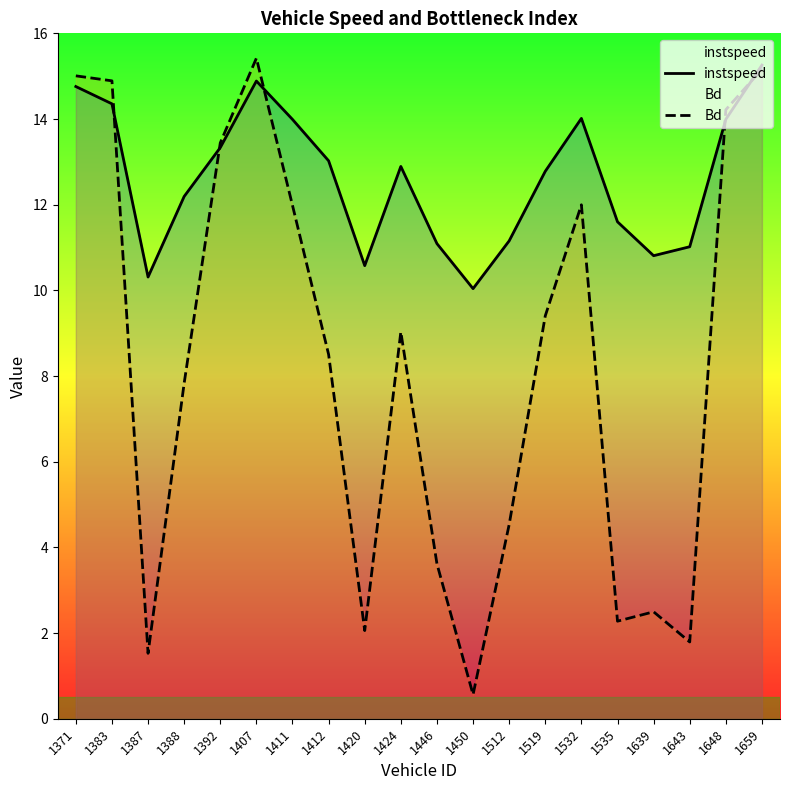

Is it true that instspeed equals 11.2 at 1512?

True